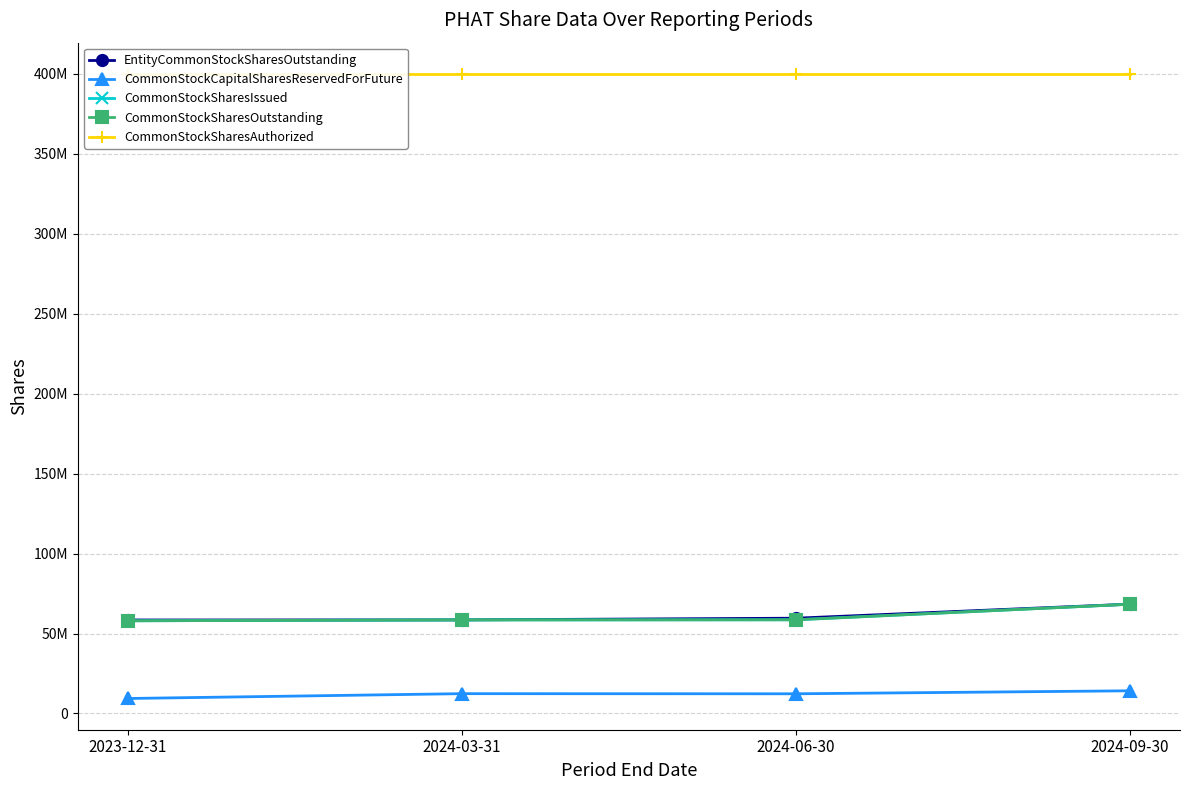

How many data points in CommonStockSharesIssued are less than 58601025?

2